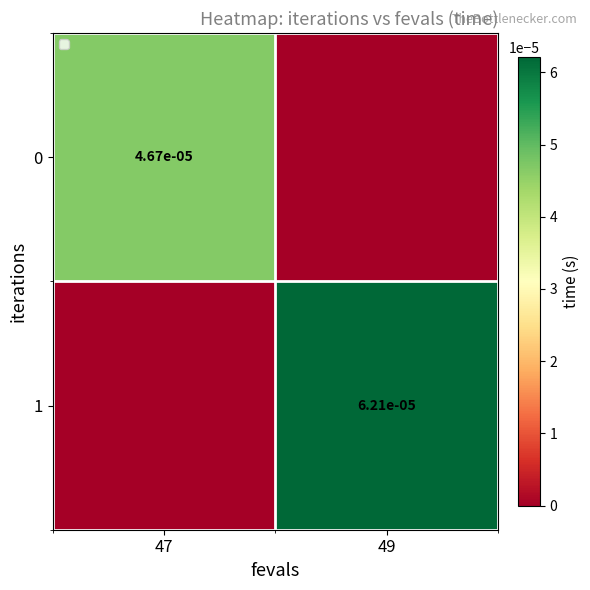

Is the value of 0 at 47 greater than the value of 1 at 49?

No